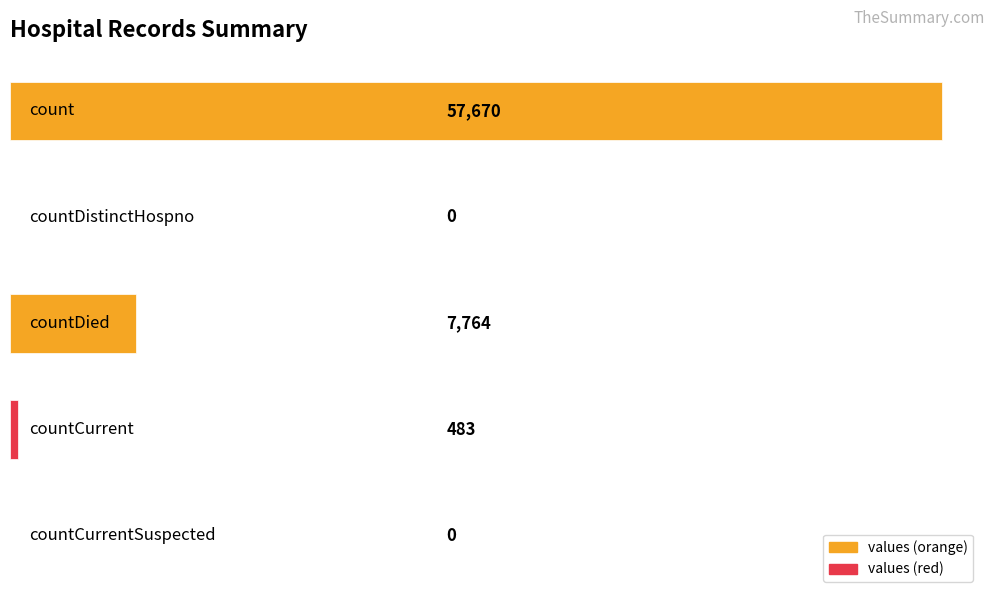

What is the greatest value displayed?

57670